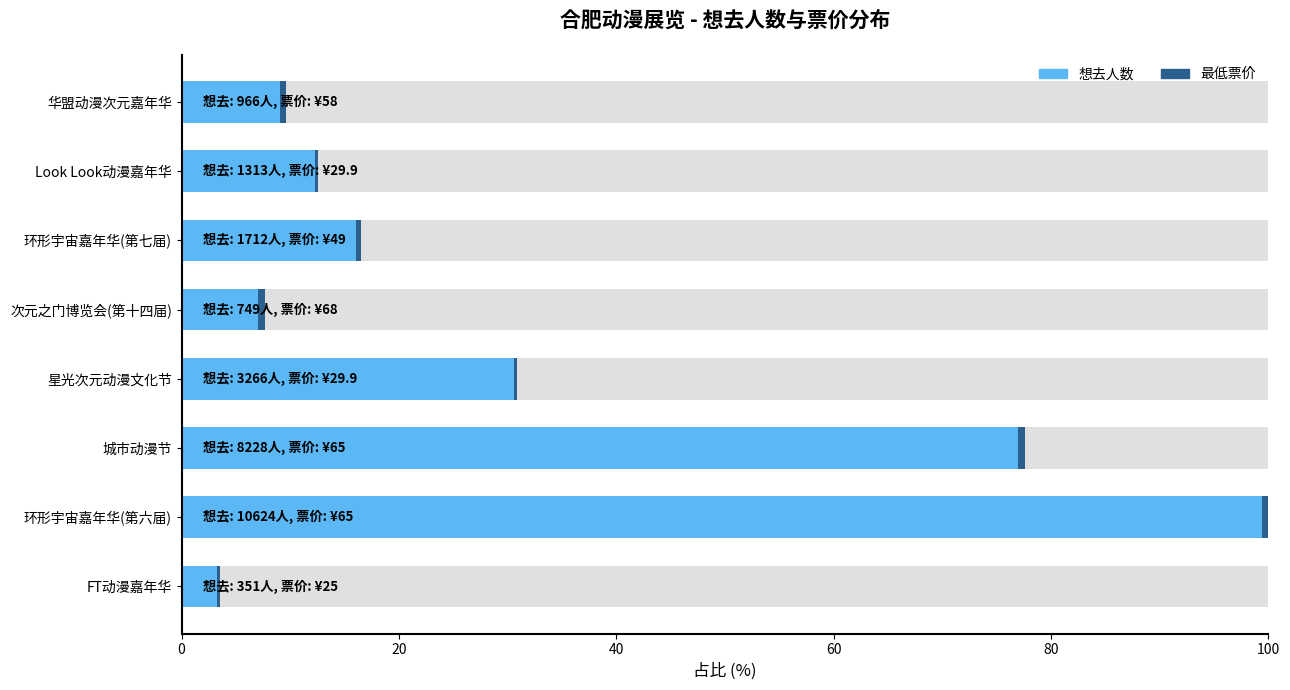

How many bars are there in total?

16